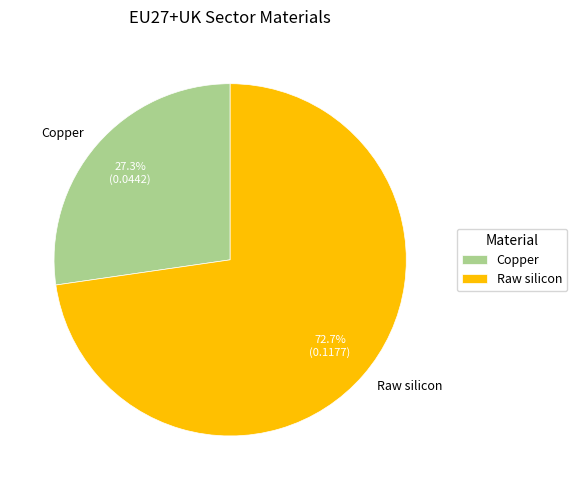

Which has a higher value, Copper or Raw silicon?

Raw silicon